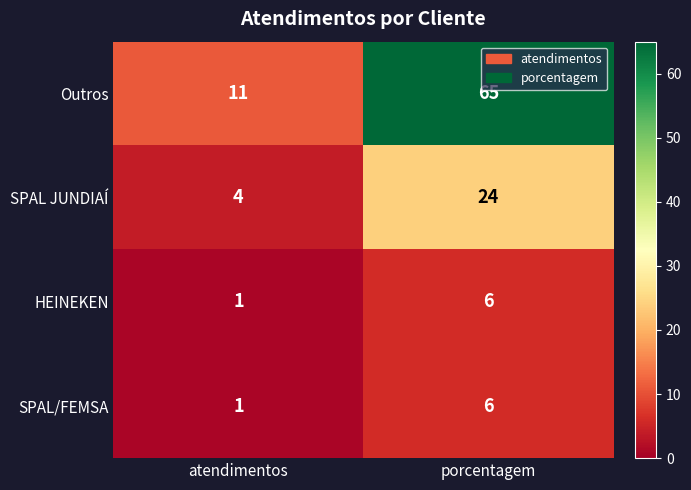

What is the maximum value shown in the chart?

65